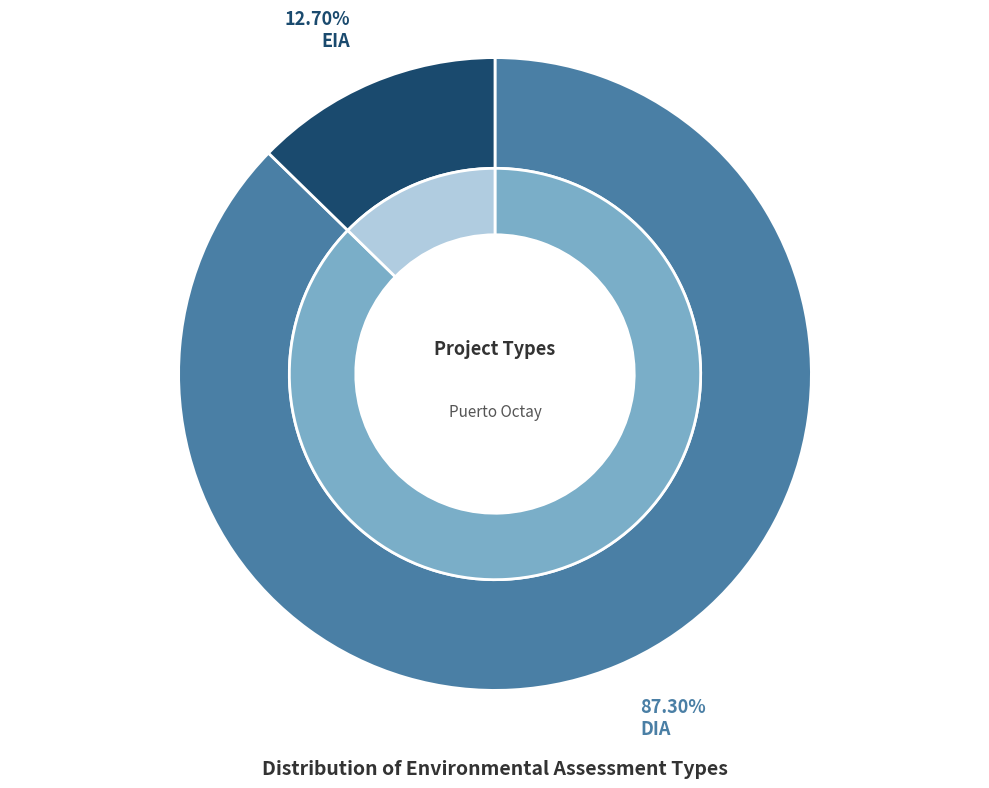

What is the ratio of the value at EIA to the value at DIA?

0.1